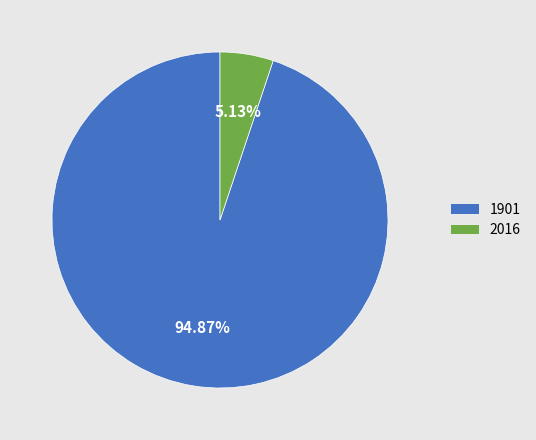

To the nearest percent, what percentage of the pie is 2016?

5%